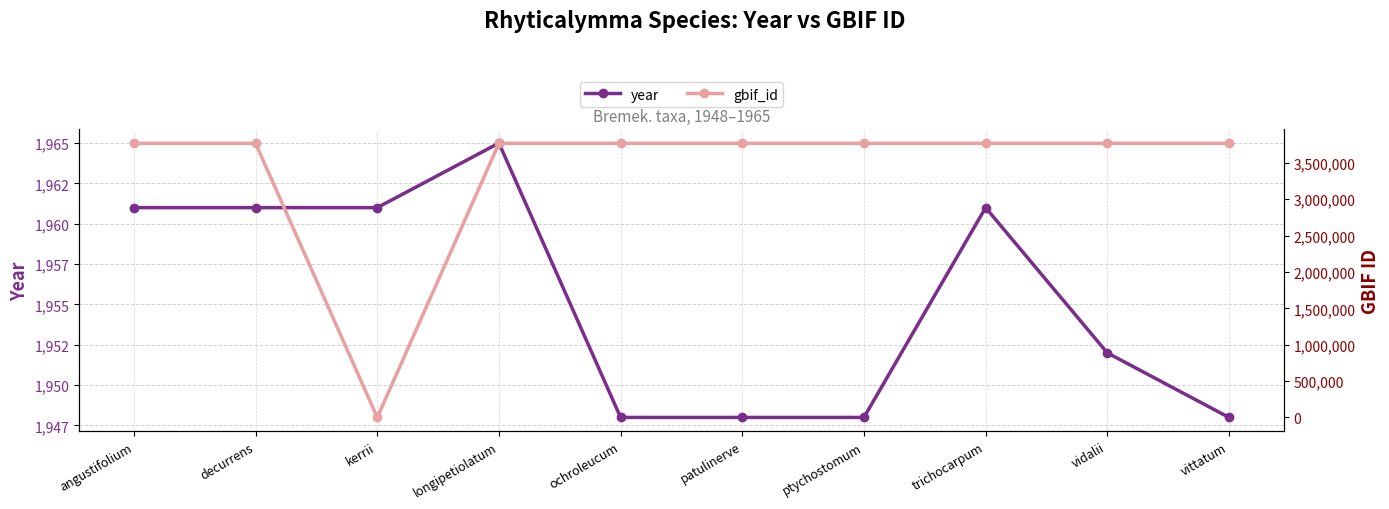

What is the label of the 6th point from the right?

ochroleucum